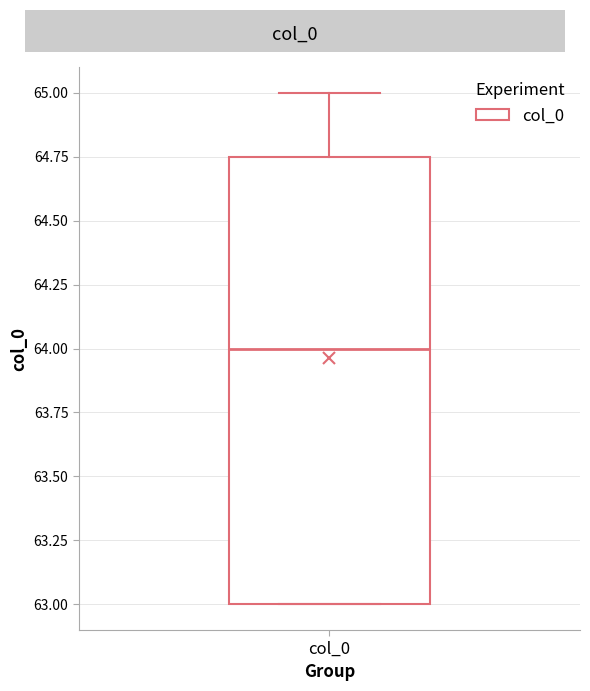

Transcribe this box plot: give where the median line is, the range the box spans, and where the two whiskers end, as read against the y-axis. The values are not printed on the chart, so give them approximately, as read against the axis.

median 64.00, box 63.00 to 64.75, whiskers 63.00 to 65.00